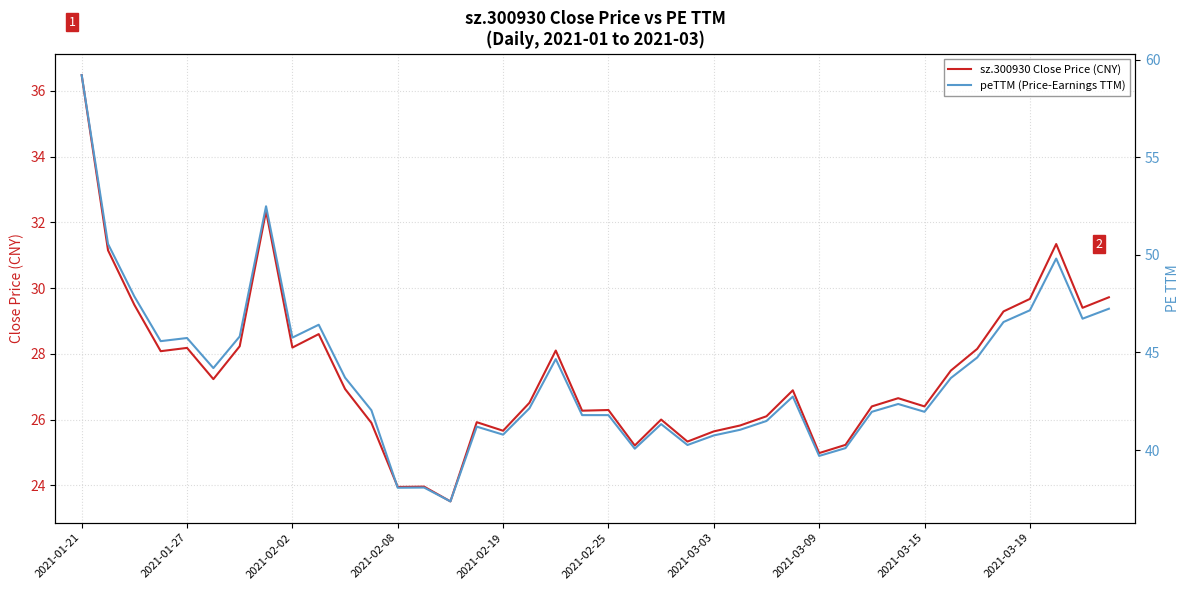

What is the difference between the highest and lowest values at 34?

16.6